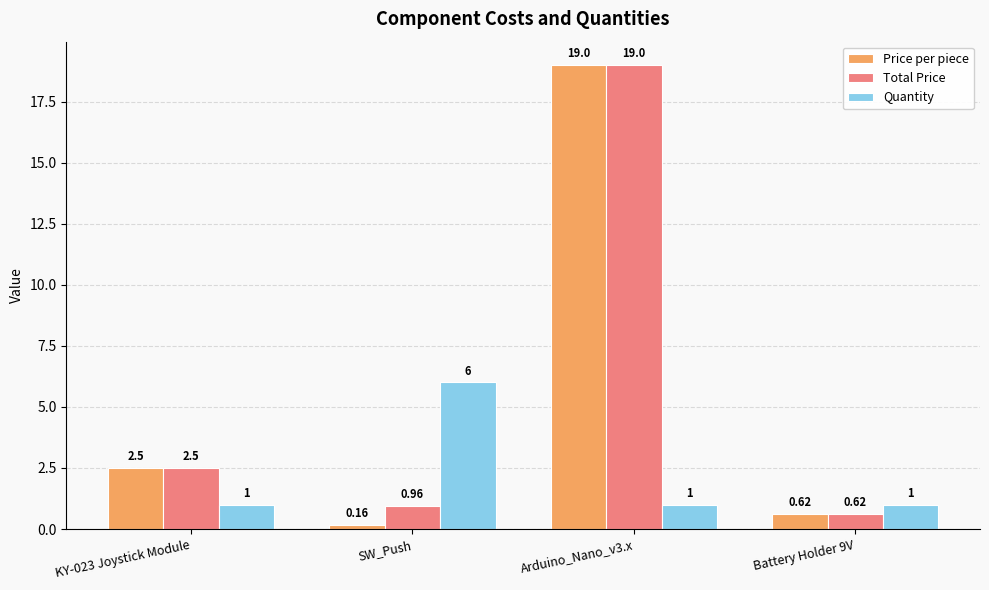

The Quantity series shows 0.3 at Battery Holder 9V. True or false?

False